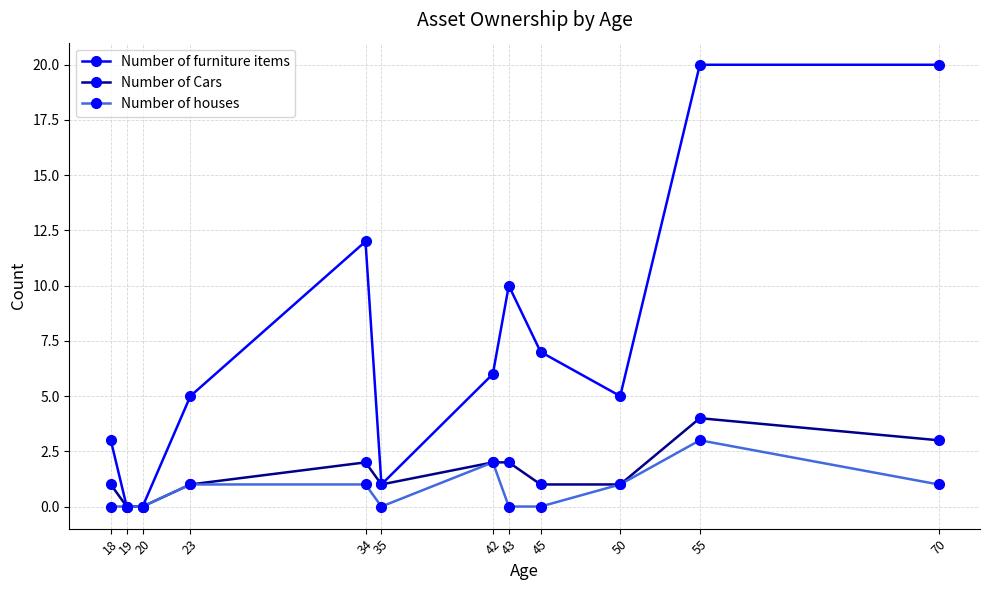

Where is the first local maximum for Number of furniture items?

34